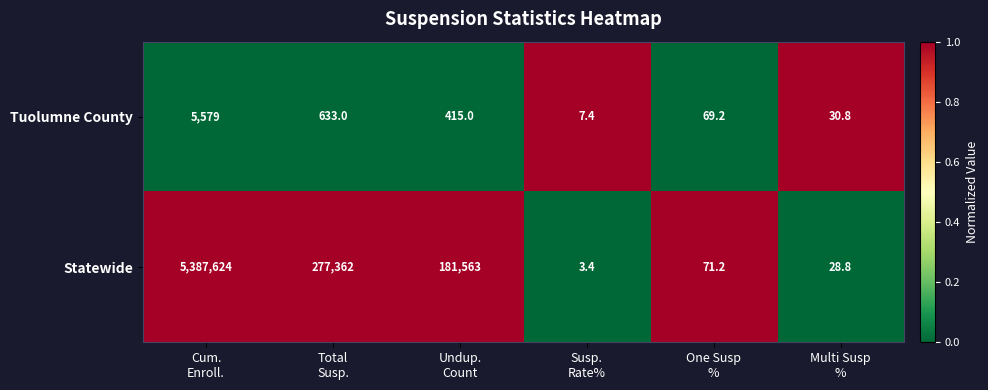

What is the minimum value shown in the chart?

3.4